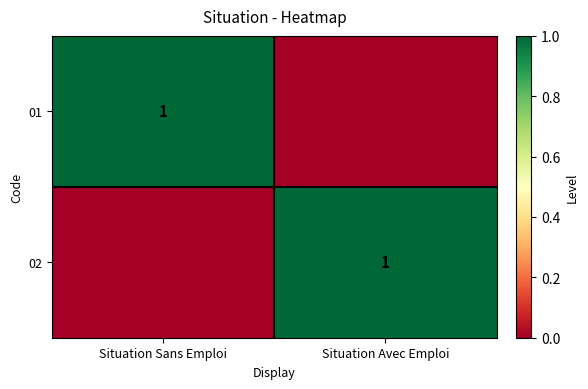

True or false: 02 has a value of 1 at Situation Avec Emploi.

True